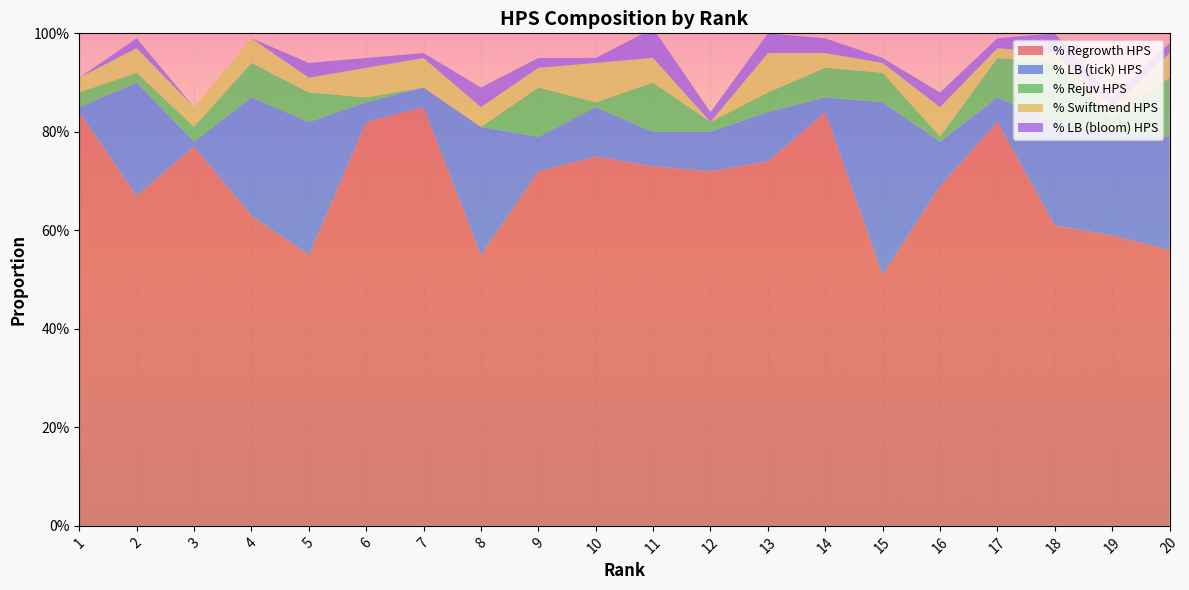

Reading right to left, list all the values displayed in this chart.

% Regrowth HPS: 20=0.6	19=0.6	18=0.6	17=0.8	16=0.7	15=0.5	14=0.8	13=0.7	12=0.7	11=0.7	10=0.8	9=0.7	8=0.6	7=0.8	6=0.8	5=0.6	4=0.6	3=0.8	2=0.7	1=0.8
% LB (tick) HPS: 20=0.2	19=0.2	18=0.2	17=0.1	16=0.1	15=0.3	14=0.0	13=0.1	12=0.1	11=0.1	10=0.1	9=0.1	8=0.3	7=0.0	6=0.0	5=0.3	4=0.2	3=0.0	2=0.2	1=0.0
% Rejuv HPS: 20=0.1	19=0.0	18=0.1	17=0.1	16=0.0	15=0.1	14=0.1	13=0.0	12=0.0	11=0.1	10=0.0	9=0.1	8=0.0	7=0.0	6=0.0	5=0.1	4=0.1	3=0.0	2=0.0	1=0.0
% Swiftmend HPS: 20=0.1	19=0.0	18=0.0	17=0.0	16=0.1	15=0.0	14=0.0	13=0.1	12=0.0	11=0.1	10=0.1	9=0.0	8=0.0	7=0.1	6=0.1	5=0.0	4=0.1	3=0.0	2=0.1	1=0.0
% LB (bloom) HPS: 20=0.0	19=0.0	18=0.0	17=0.0	16=0.0	15=0.0	14=0.0	13=0.0	12=0.0	11=0.1	10=0.0	9=0.0	8=0.0	7=0.0	6=0.0	5=0.0	4=0.0	3=0.0	2=0.0	1=0.0